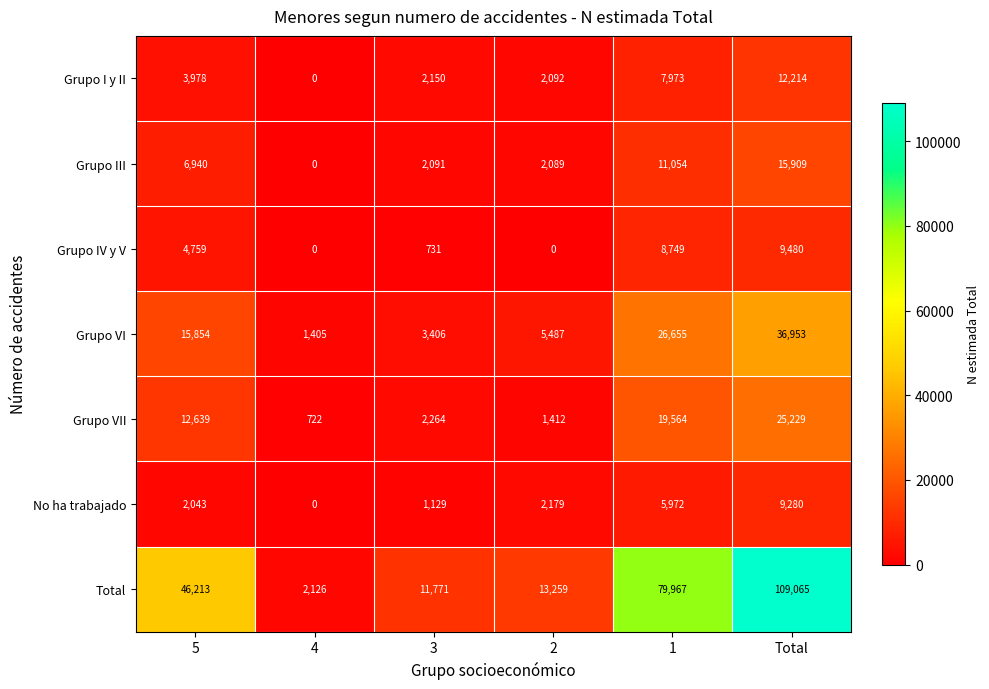

What is the total value across all series at Total?

218130